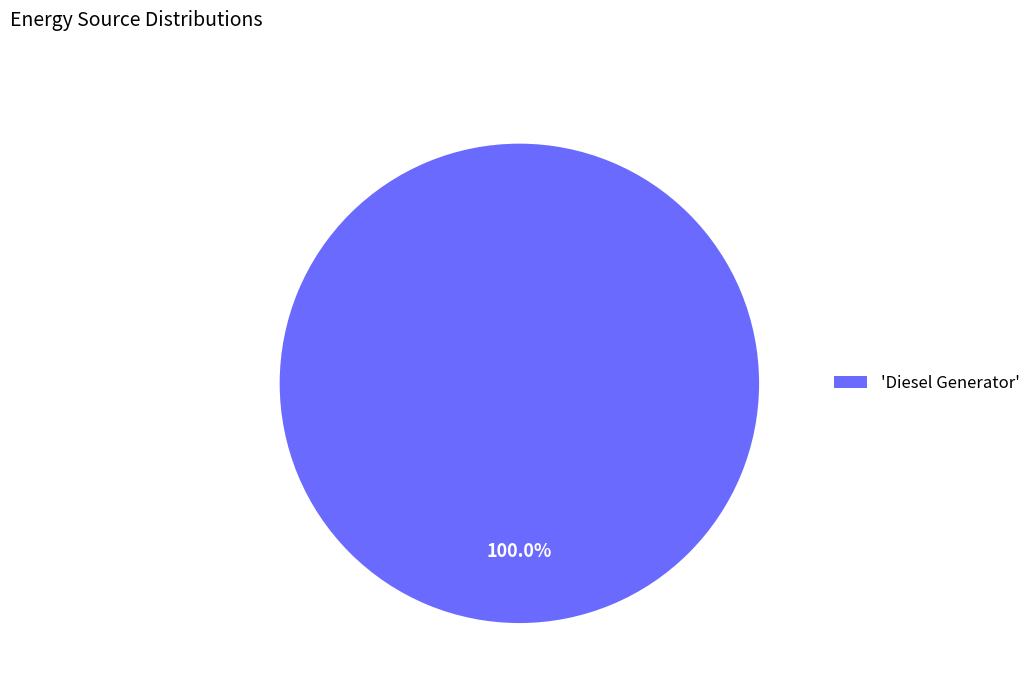

Is there any slice that represents more than half of the pie?

Yes